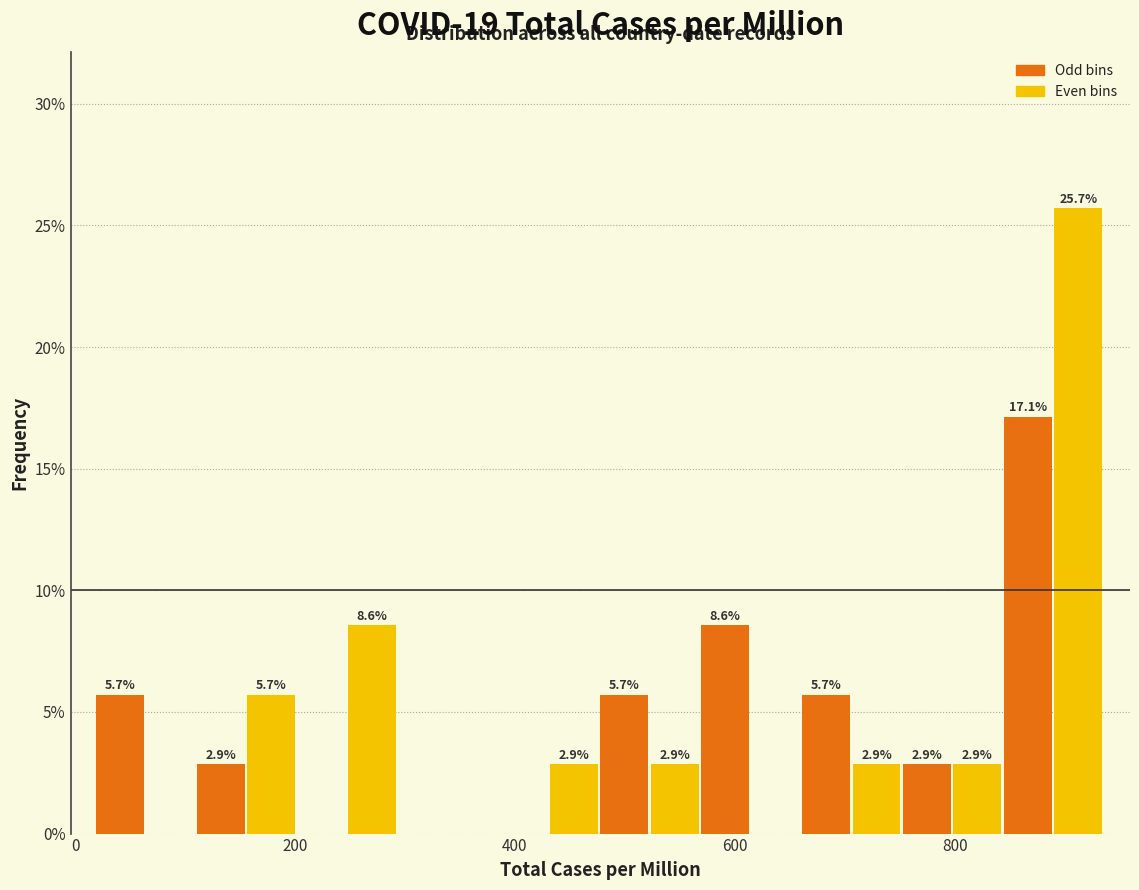

Read against the x-axis, roughly where is the centre of the tallest bar?

920